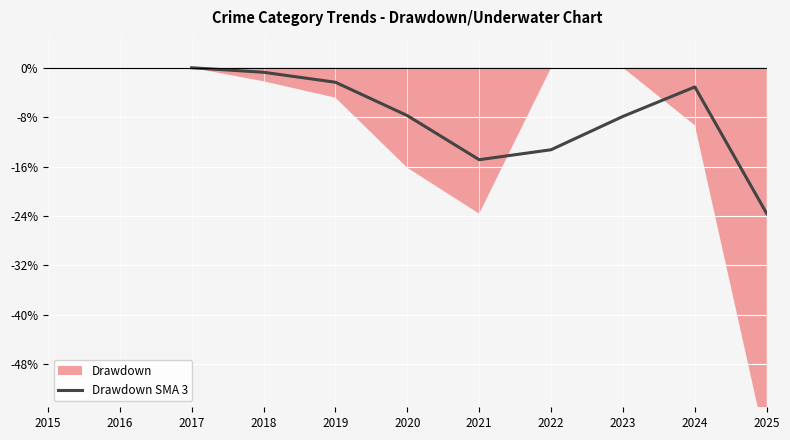

What is the average value?

-8.2